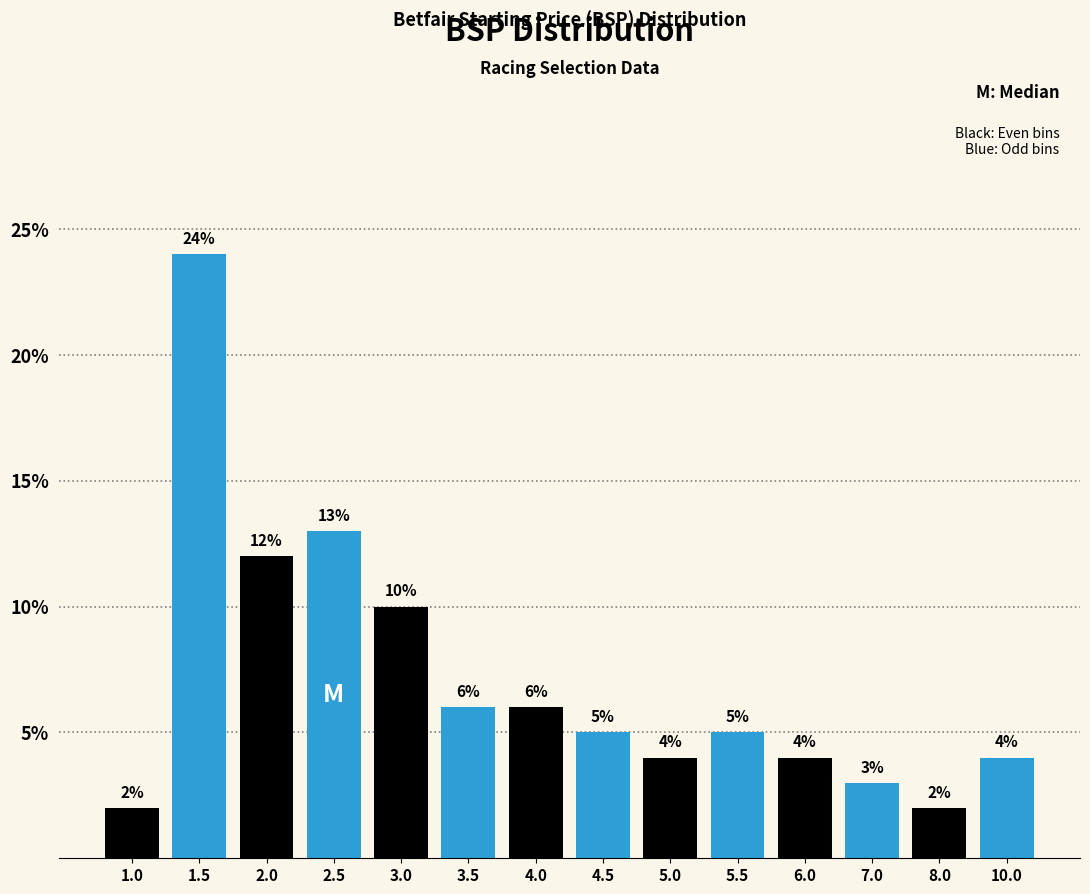

Reading left to right, what are all the values shown in this chart?

1.0=2	1.5=24	2.0=12	2.5=13	3.0=10	3.5=6	4.0=6	4.5=5	5.0=4	5.5=5	6.0=4	7.0=3	8.0=2	10.0=4